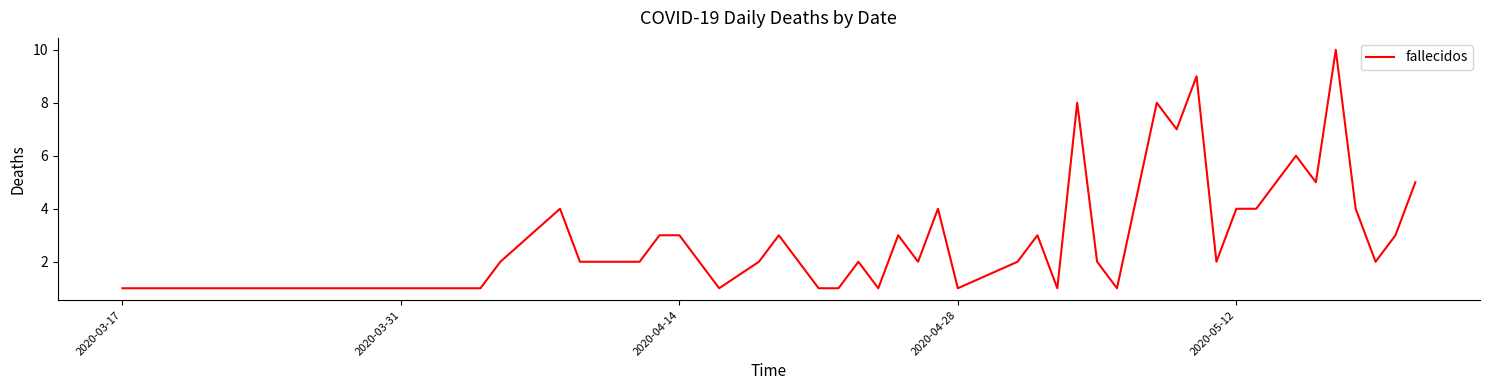

What is the maximum value shown in the chart?

10